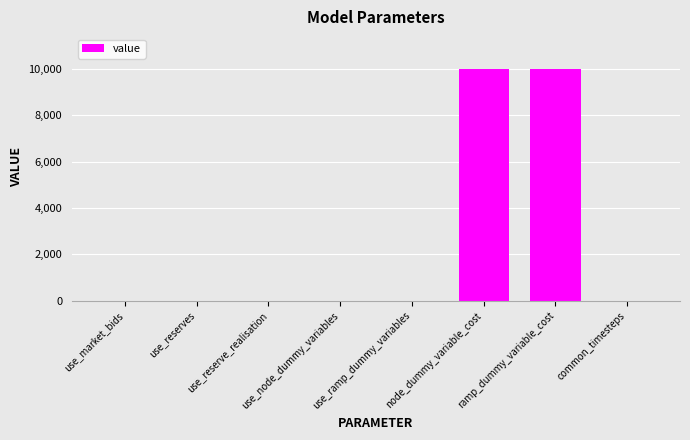

What is the difference between the values at use_ramp_dummy_variables and ramp_dummy_variable_cost?

9999